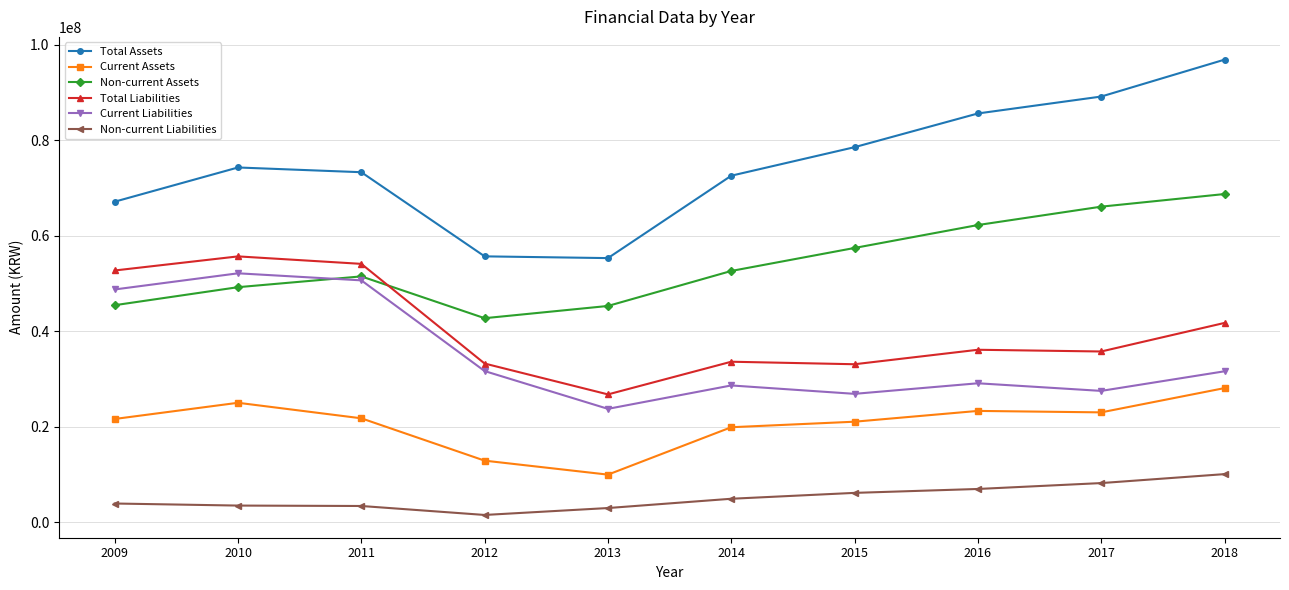

True or false: Total Assets and Current Assets cross at least once.

False